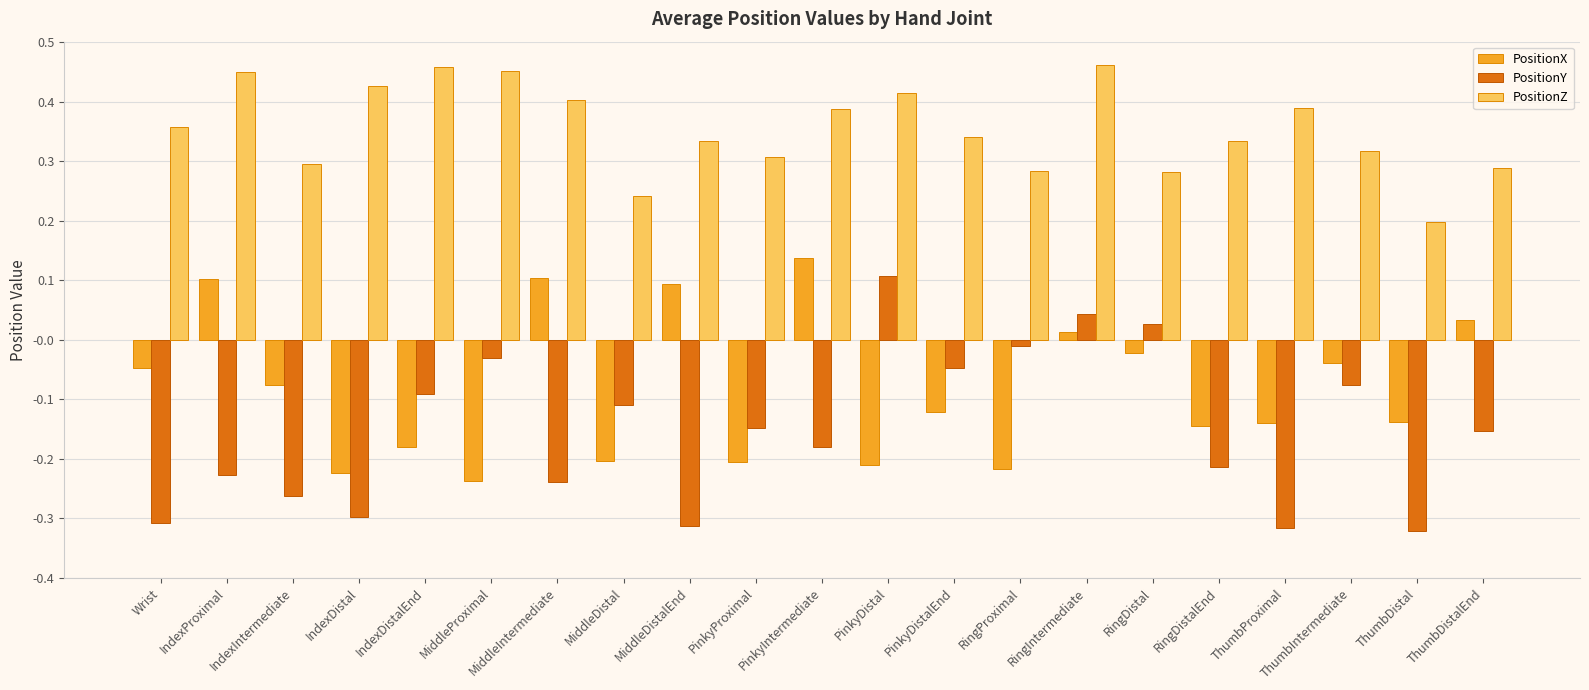

What is the sum of the PositionY values at IndexProximal and MiddleDistalEnd?

-0.5